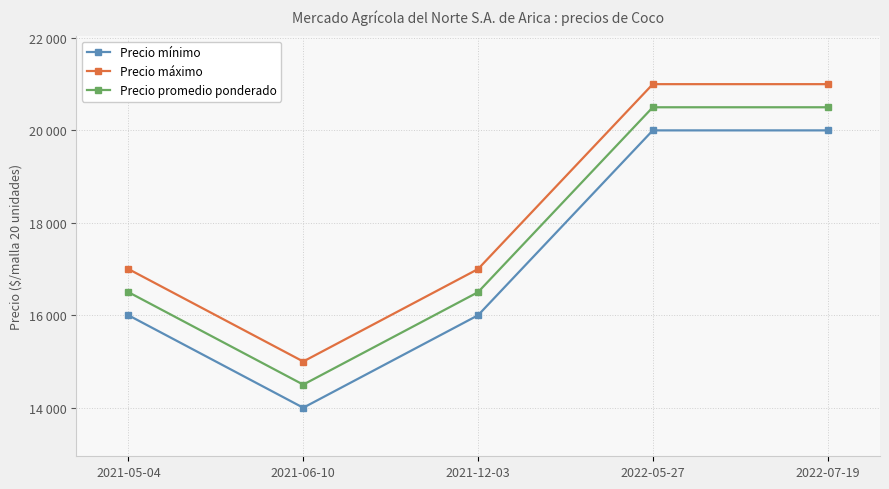

What is the sum of the Precio promedio ponderado values at 2022-05-27 and 2021-05-04?

37000